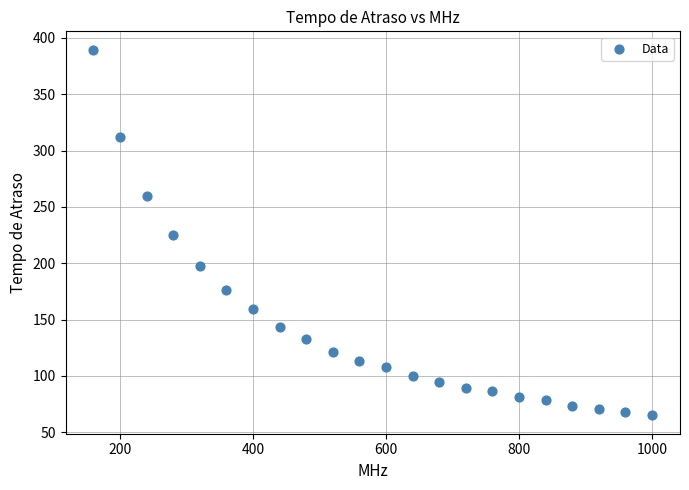

What is the range of X values (max minus min)?

840.0